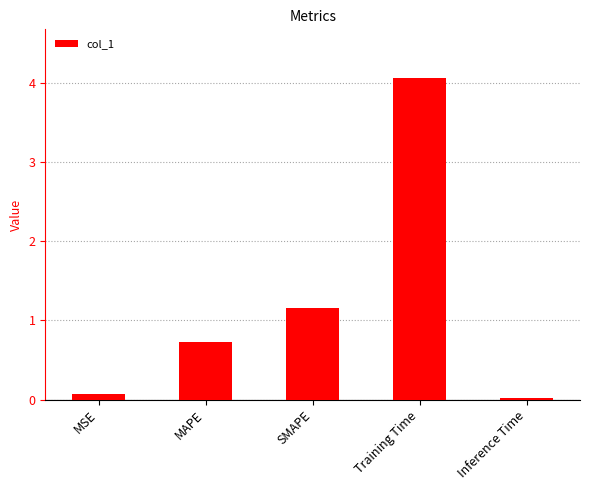

Does the chart contain stacked bars?

No